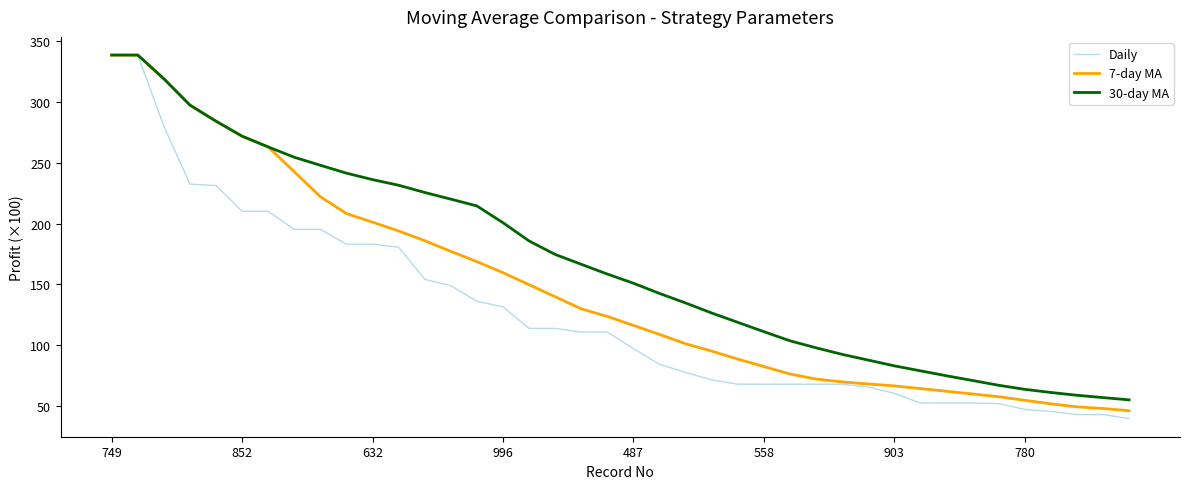

Count the number of categories in the chart.

40